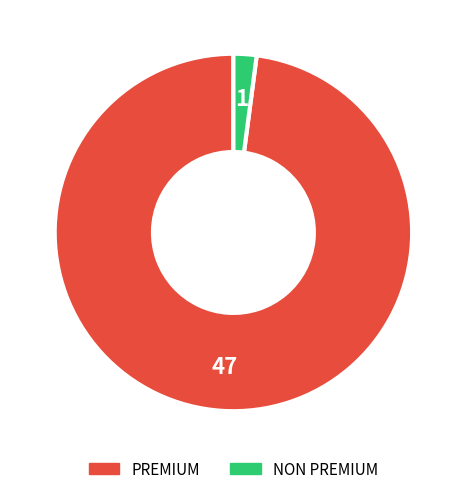

What is the largest slice in the pie chart?

PREMIUM